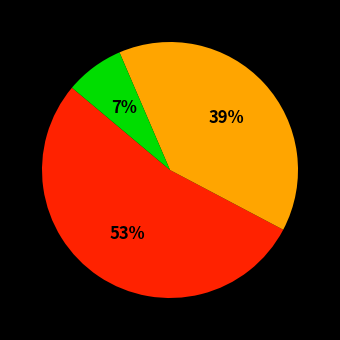

To the nearest percent, what is the difference between the largest and smallest slice percentages?

46%